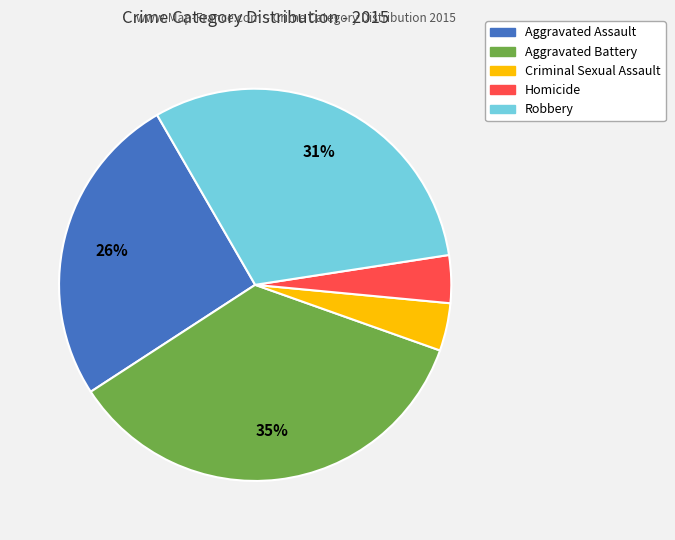

Combined, do Criminal Sexual Assault and Robbery account for over 50%?

No